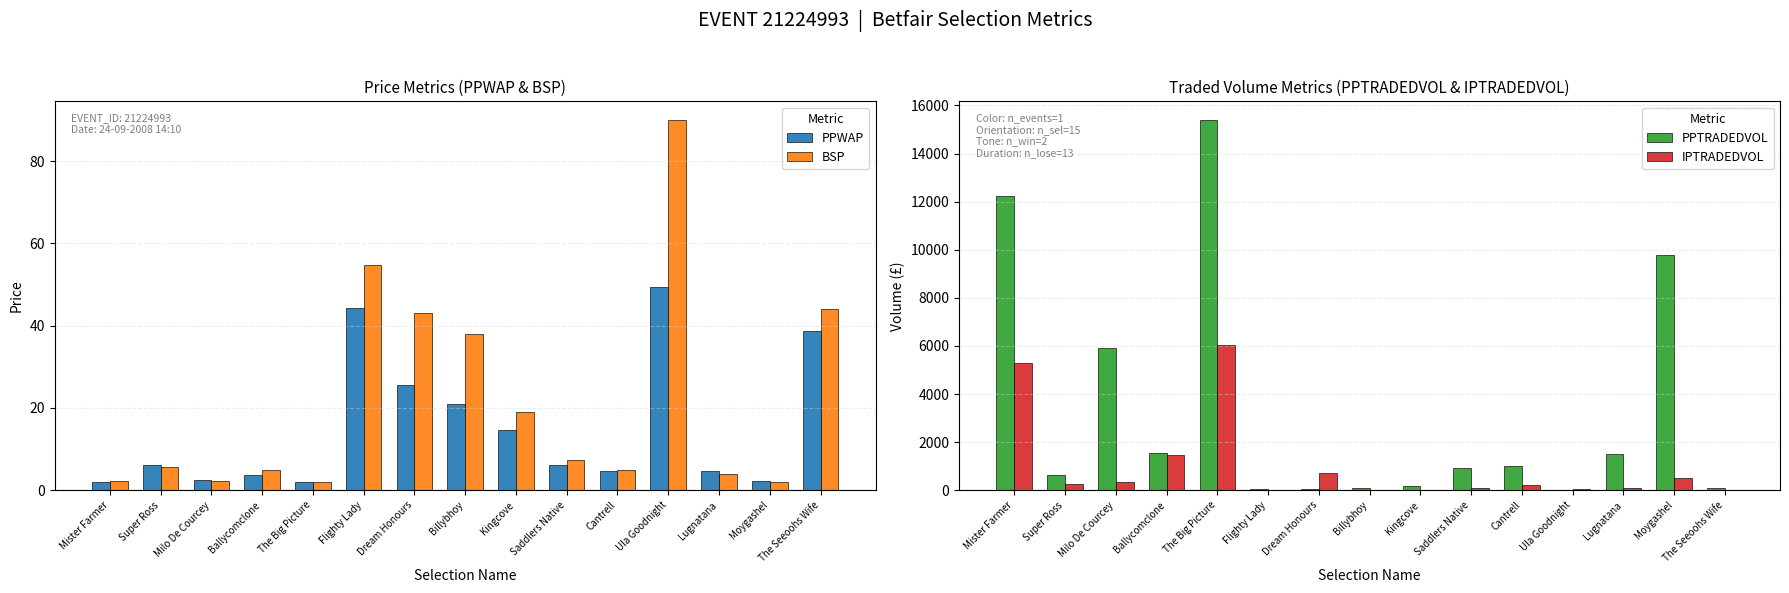

Reading right to left, what are all the values shown in this chart?

PPWAP: The Seeoohs Wife=38.7	Moygashel=2.2	Lugnatana=4.8	Ula Goodnight=49.3	Cantrell=4.6	Saddlers Native=6.2	Kingcove=14.5	Billybhoy=21.1	Dream Honours=25.7	Flighty Lady=44.2	The Big Picture=1.9	Ballycomclone=3.8	Milo De Courcey=2.5	Super Ross=6.1	Mister Farmer=2.0
BSP: The Seeoohs Wife=44.0	Moygashel=2.1	Lugnatana=3.9	Ula Goodnight=90.0	Cantrell=4.9	Saddlers Native=7.2	Kingcove=19.0	Billybhoy=38.0	Dream Honours=43.1	Flighty Lady=54.8	The Big Picture=1.9	Ballycomclone=4.8	Milo De Courcey=2.3	Super Ross=5.7	Mister Farmer=2.3
PPTRADEDVOL: The Seeoohs Wife=110.0	Moygashel=9796.6	Lugnatana=1521.4	Ula Goodnight=6.7	Cantrell=1009.9	Saddlers Native=922.0	Kingcove=163.2	Billybhoy=87.1	Dream Honours=63.7	Flighty Lady=53.5	The Big Picture=15400.7	Ballycomclone=1536.0	Milo De Courcey=5912.6	Super Ross=615.0	Mister Farmer=12231.8
IPTRADEDVOL: The Seeoohs Wife=0.0	Moygashel=501.6	Lugnatana=75.2	Ula Goodnight=40.3	Cantrell=220.0	Saddlers Native=84.4	Kingcove=6.0	Billybhoy=0.0	Dream Honours=708.0	Flighty Lady=6.0	The Big Picture=6040.1	Ballycomclone=1471.5	Milo De Courcey=332.5	Super Ross=262.0	Mister Farmer=5286.7